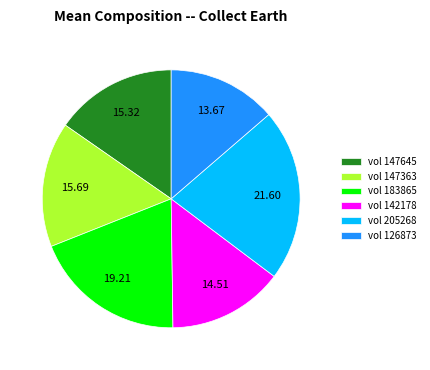

Which slice is the largest?

vol 205268